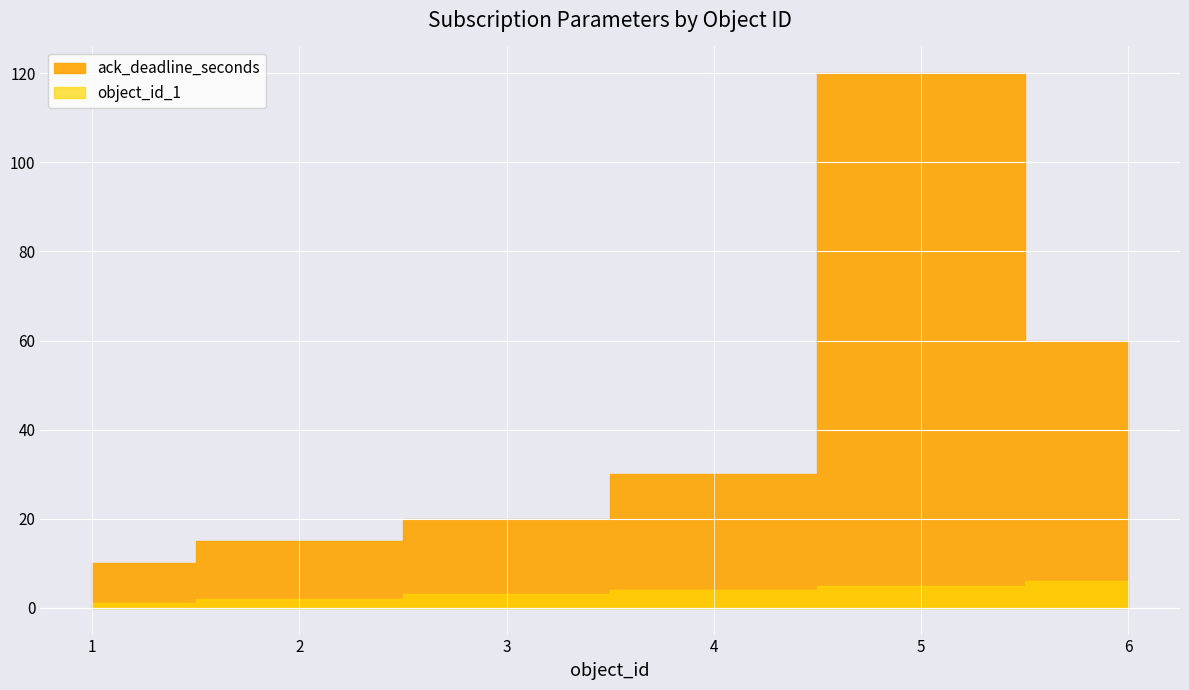

What is the total value across all series at 4?

34